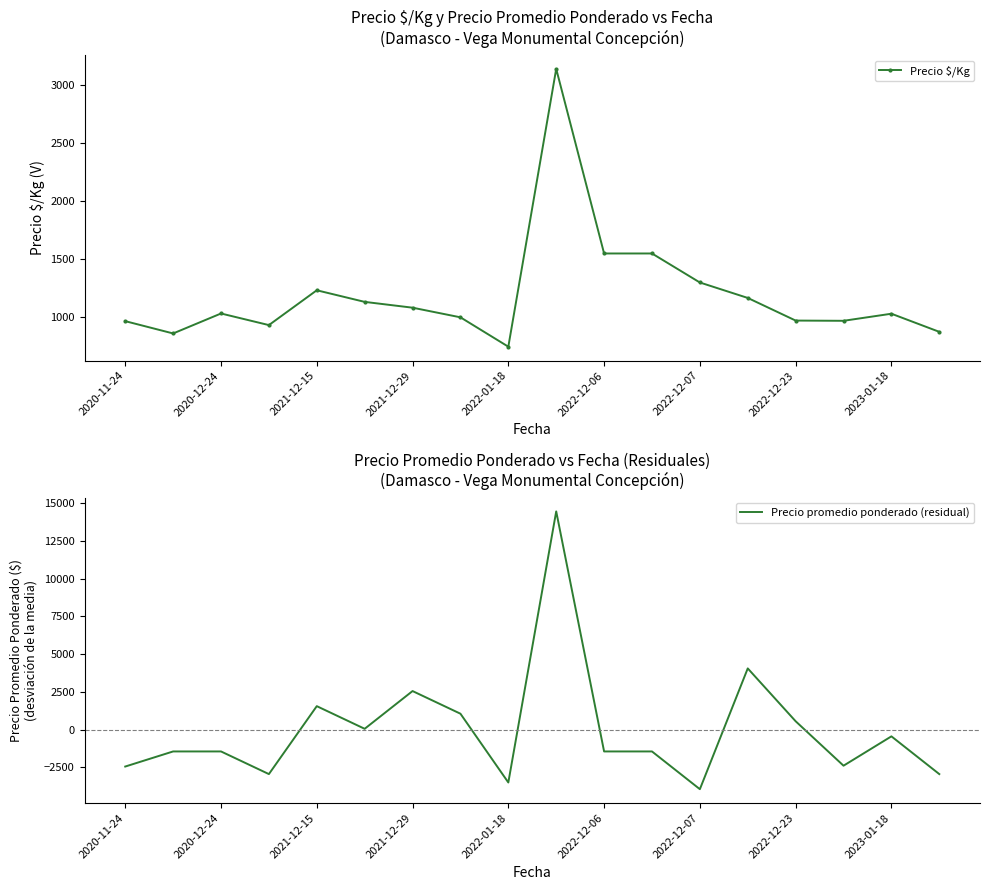

What is the average value of the Precio $/Kg series?

1197